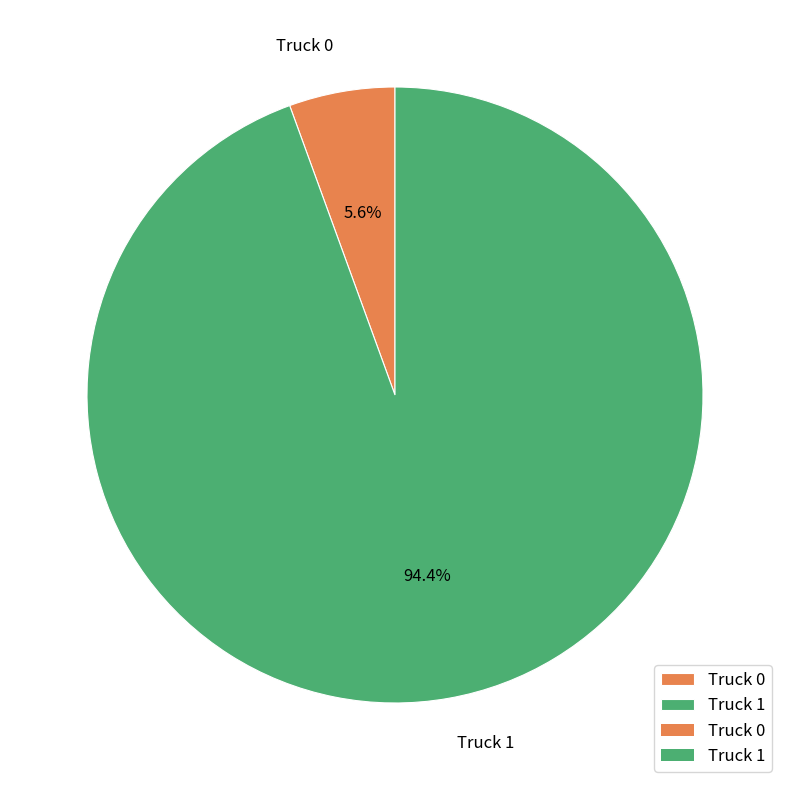

To the nearest percent, what is the average slice percentage?

50%